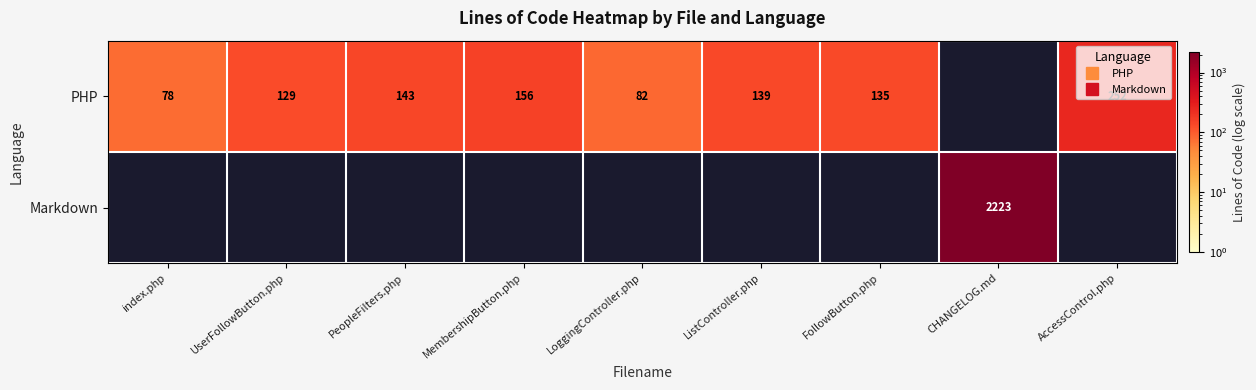

What is the smallest value displayed?

78.0